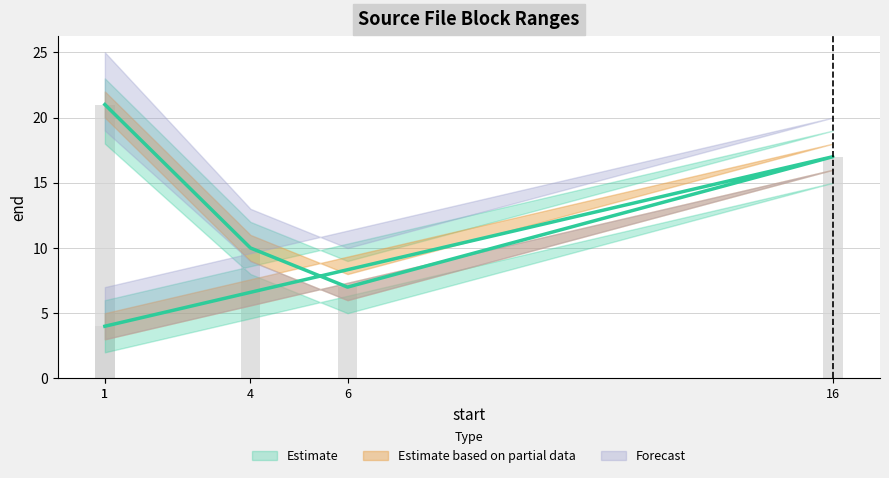

What is the ratio of the value at 1 to the value at 6?

0.6